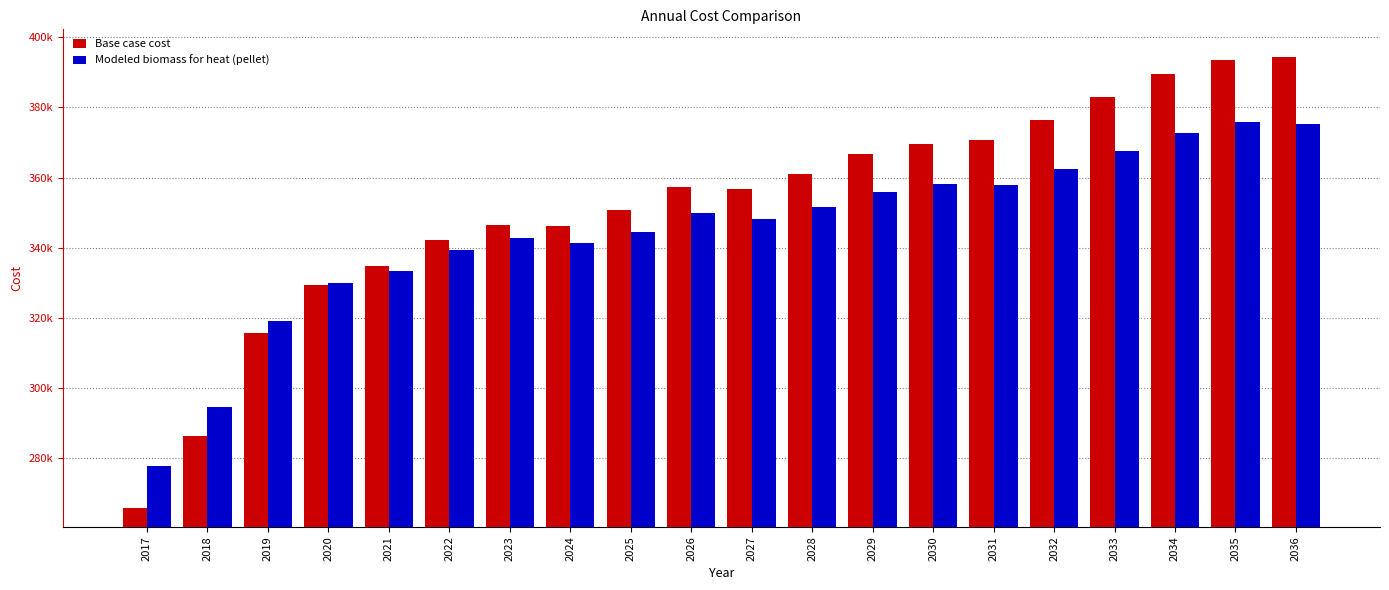

What is the spread (max minus min) of values at 2020?

611.8